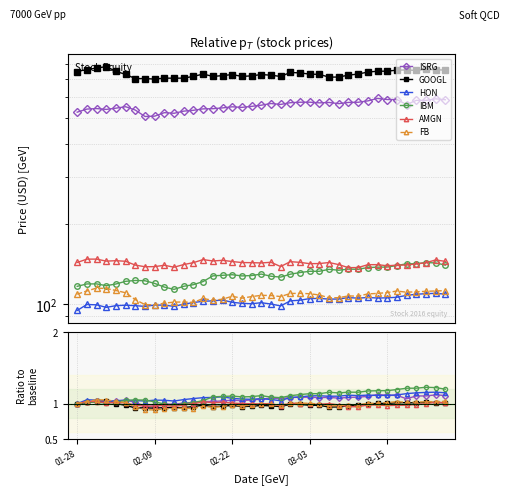

Which has a higher value, 12 or 37?

37